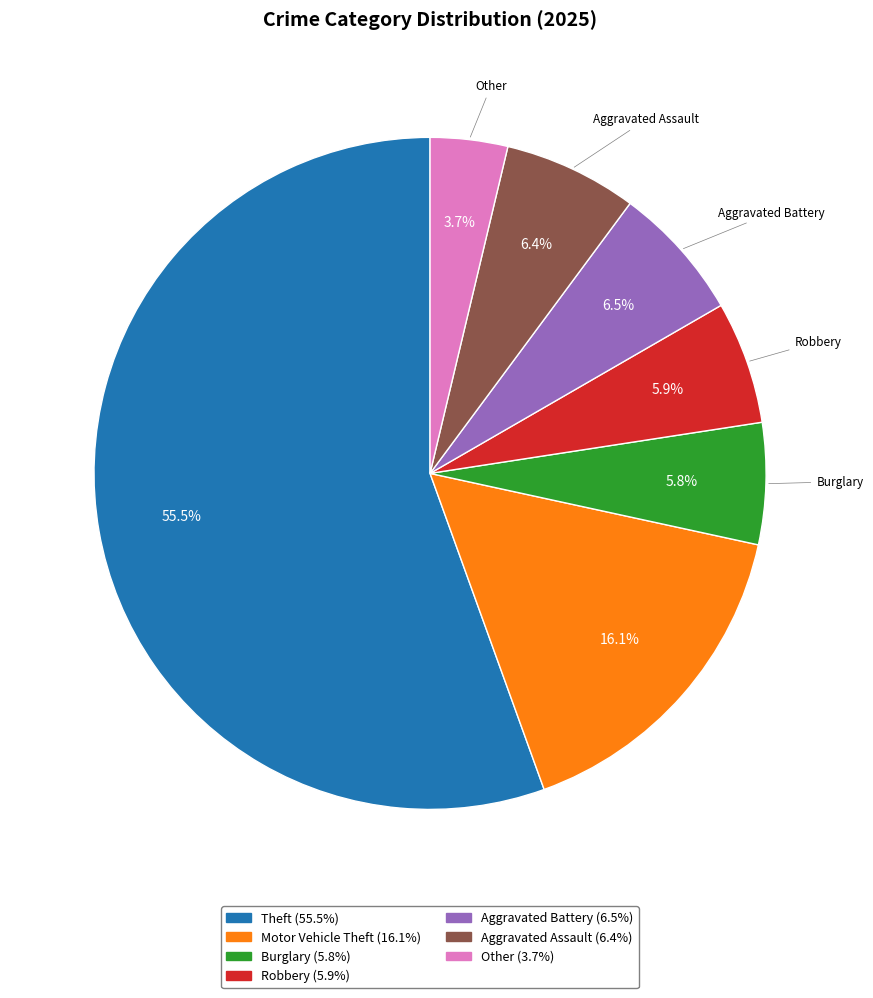

Is it true that Other is 4% of the pie?

True